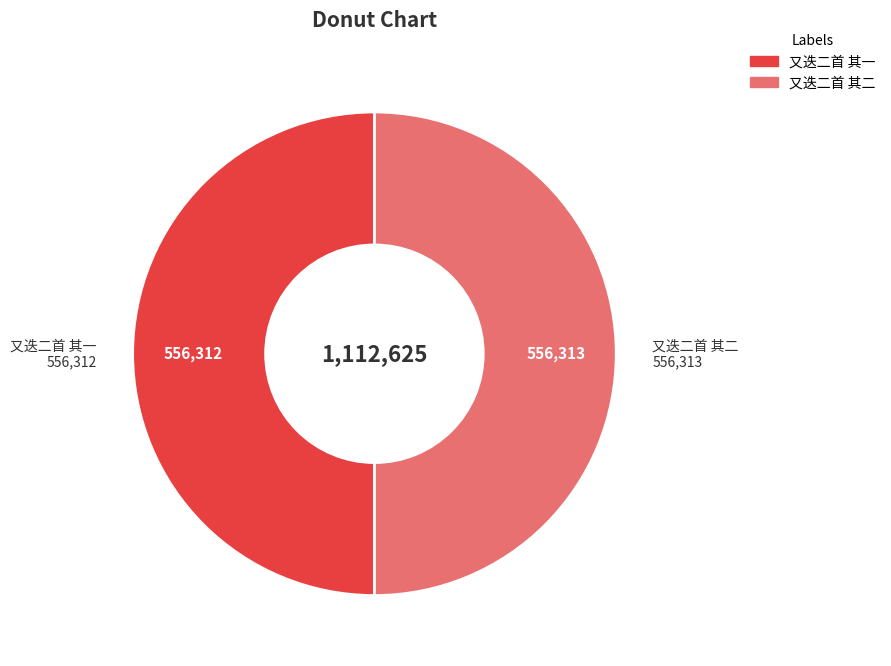

The 又迭二首 其二 slice represents 50% of the pie. True or false?

True